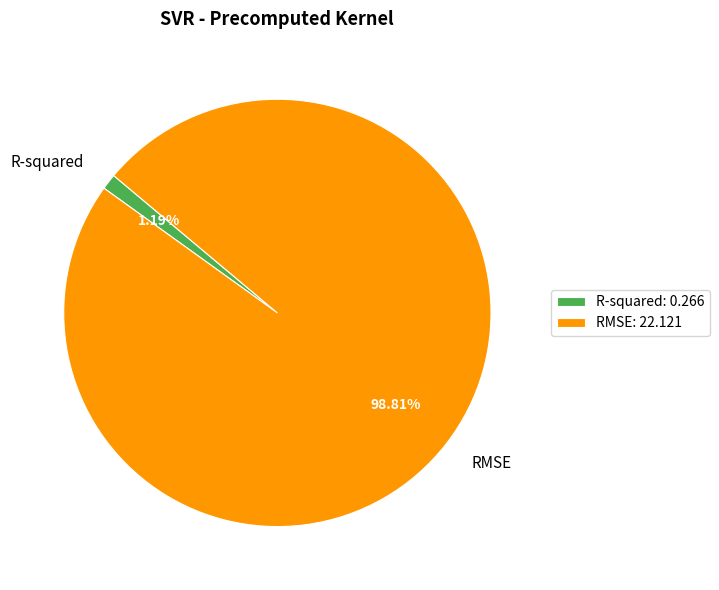

Is it true that RMSE is 99% of the pie?

True